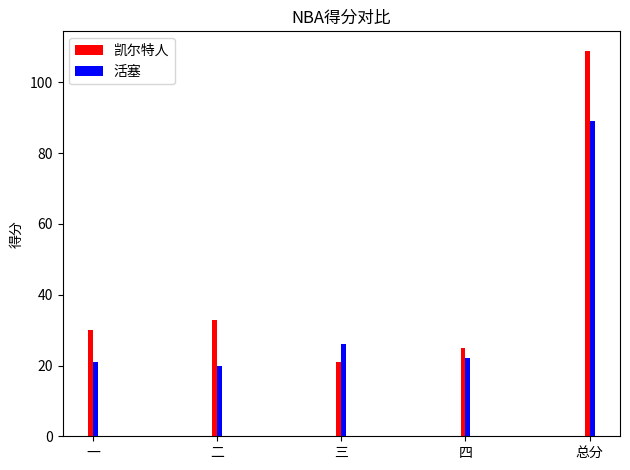

What is the difference between the highest and lowest values at 三?

5